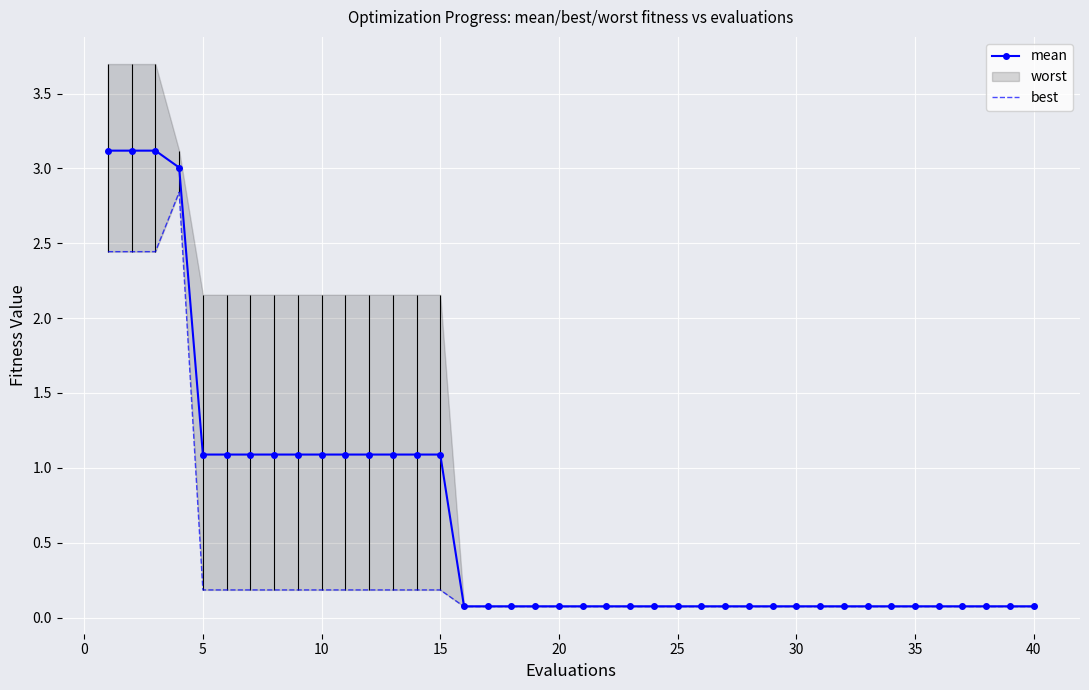

What is the maximum value for mean?

3.1